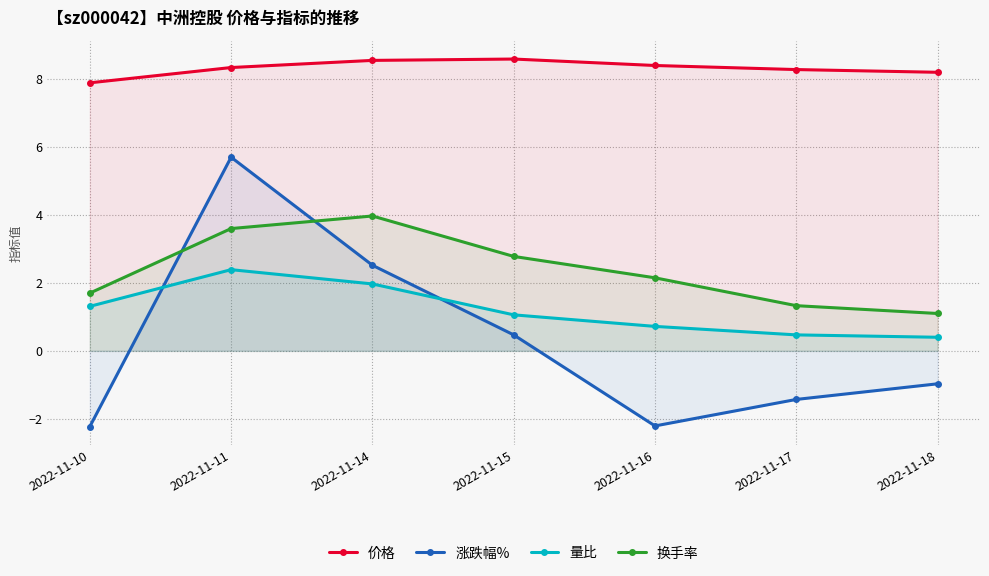

True or false: 价格 and 涨跌幅% intersect in this chart.

False